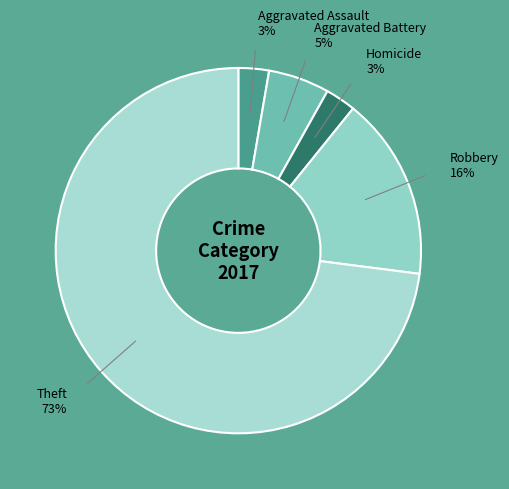

Count the number of slices in the pie.

5